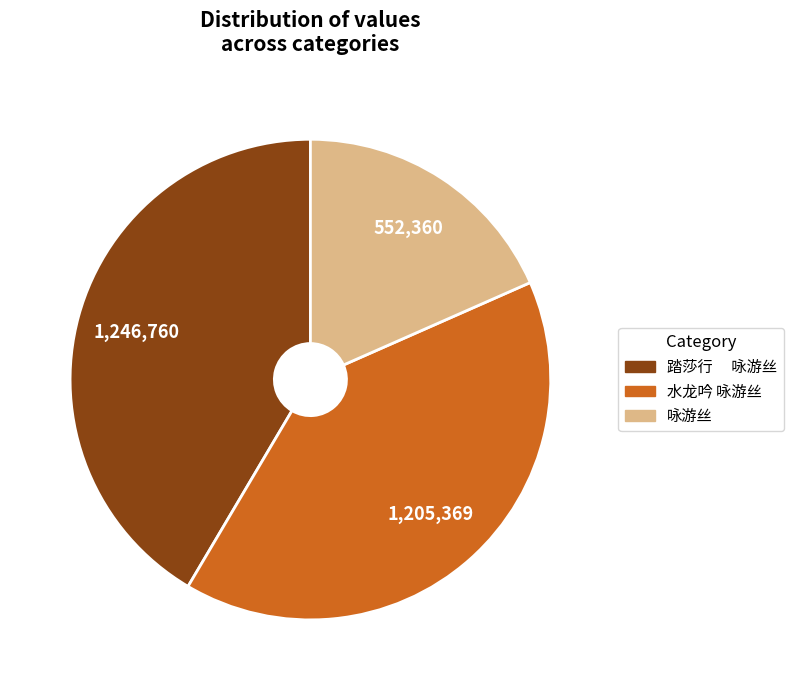

Which slice is the largest?

踏莎行 咏游丝